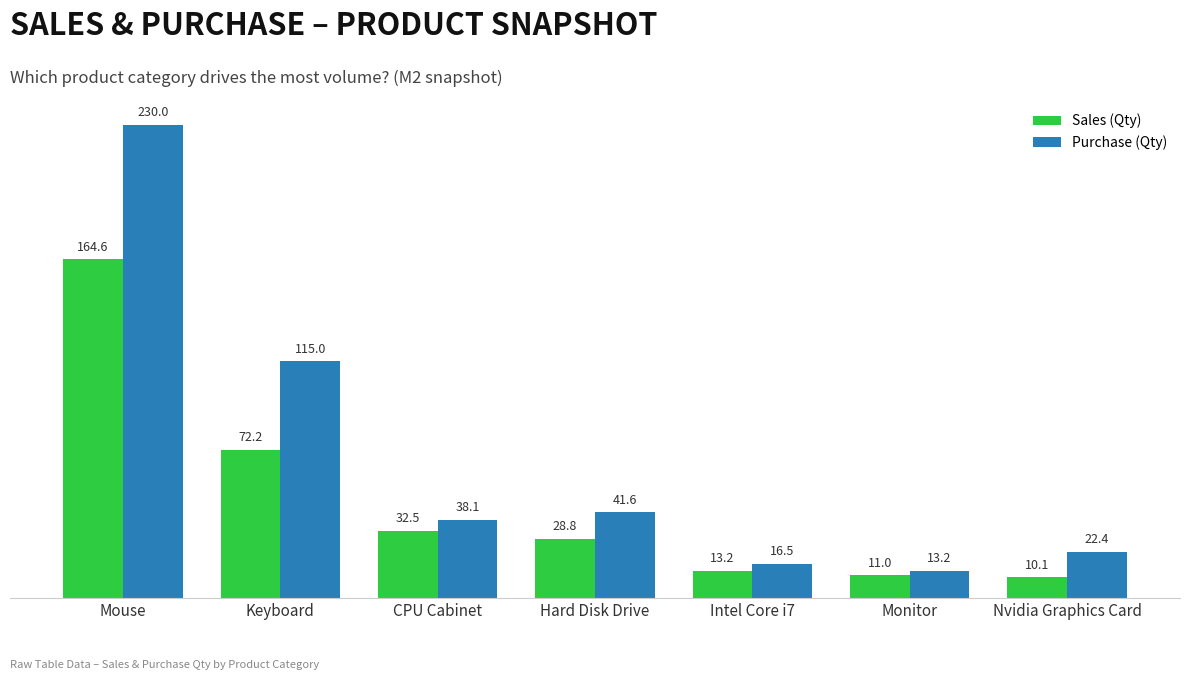

How many data points in Sales (Qty) are less than 28?

3